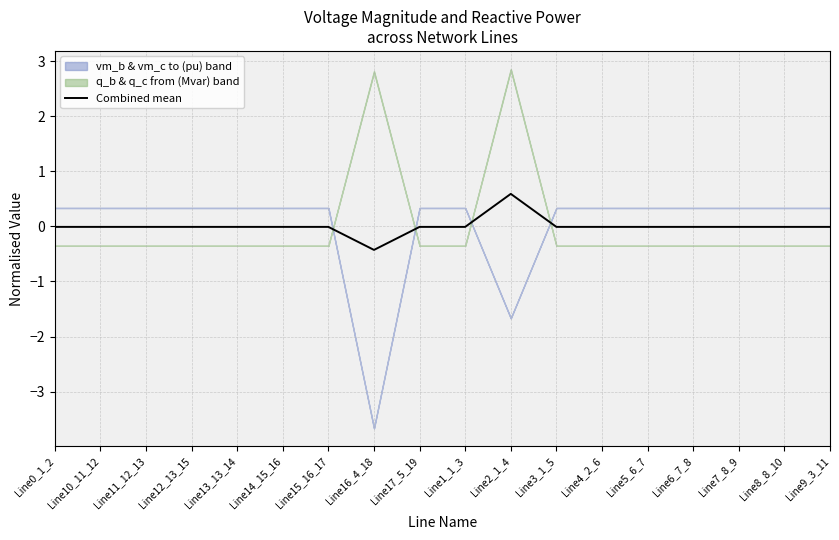

True or false: the data has more than 0 interior local peaks.

True